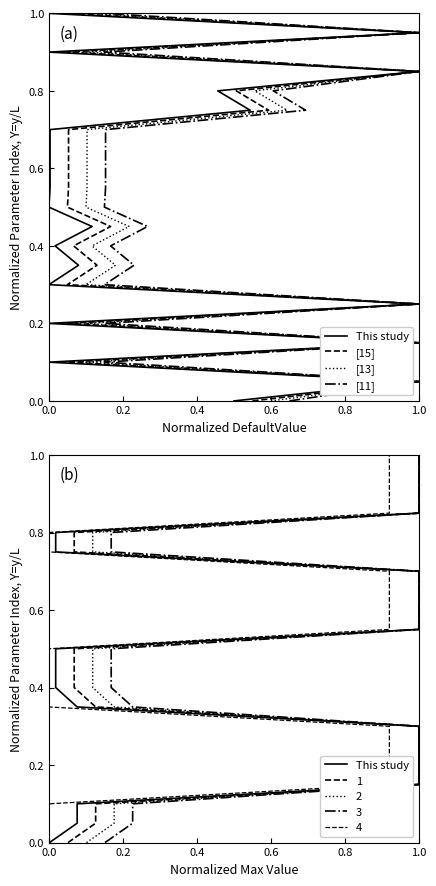

At how many categories does at least one series exceed 0?

20